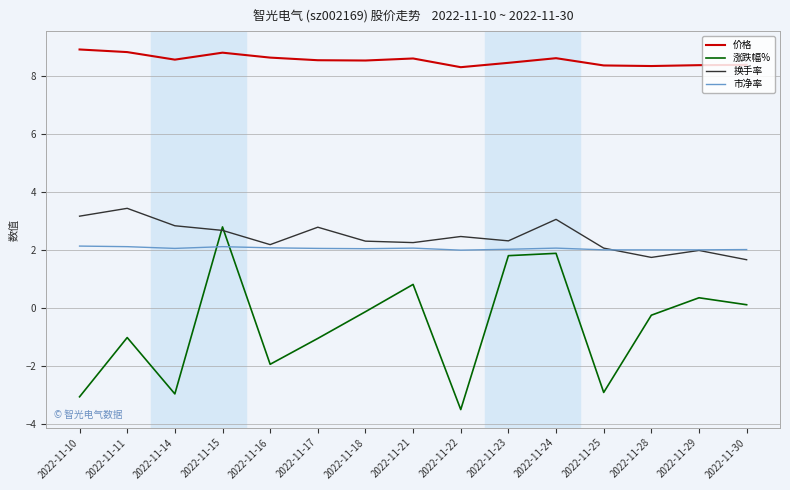

What is the greatest value displayed?

8.9